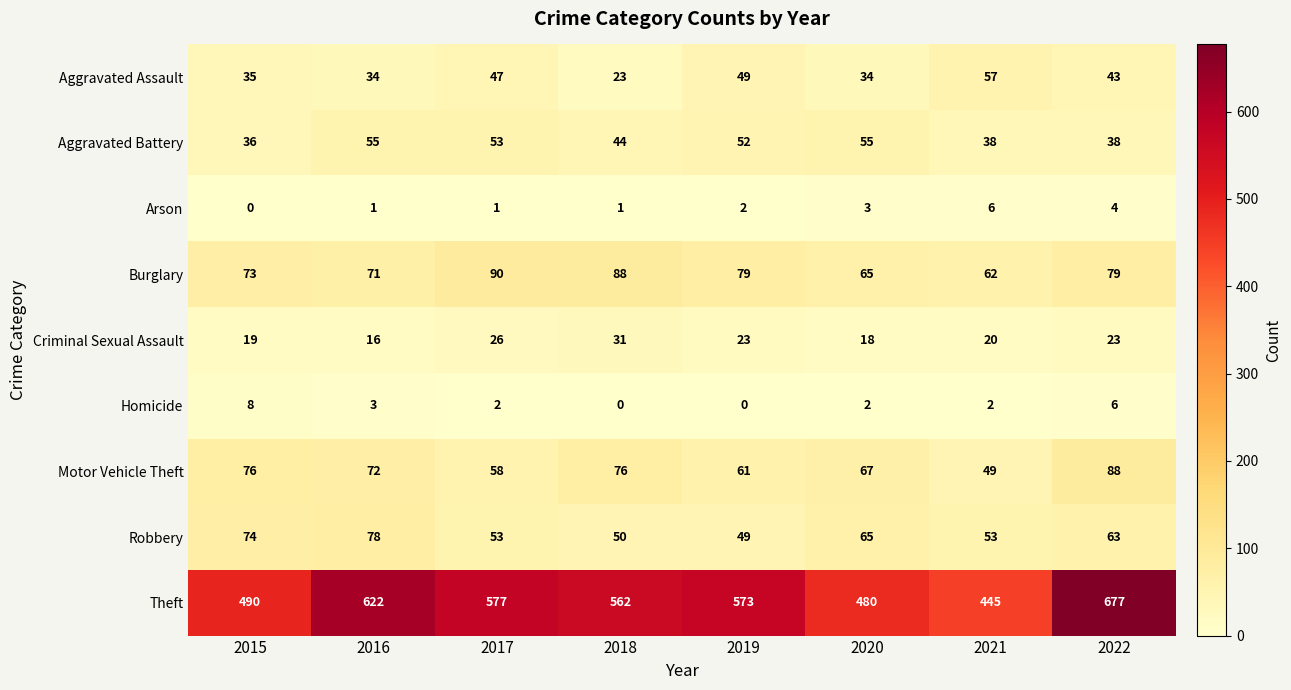

Which label corresponds to the largest value in the chart?

2022